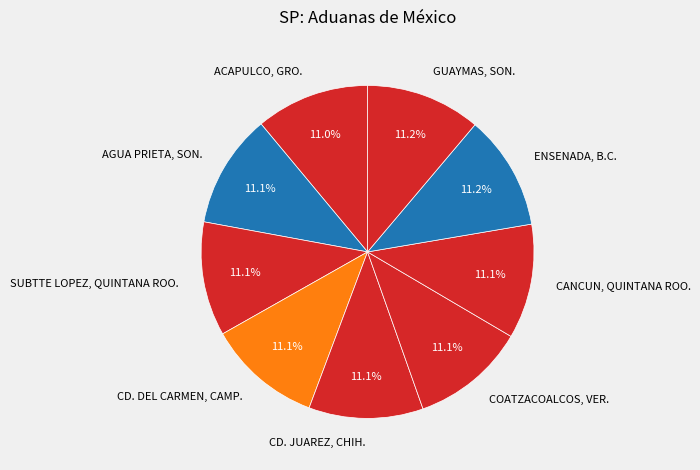

To the nearest percent, what percentage of the pie is CD. JUAREZ, CHIH.?

11%